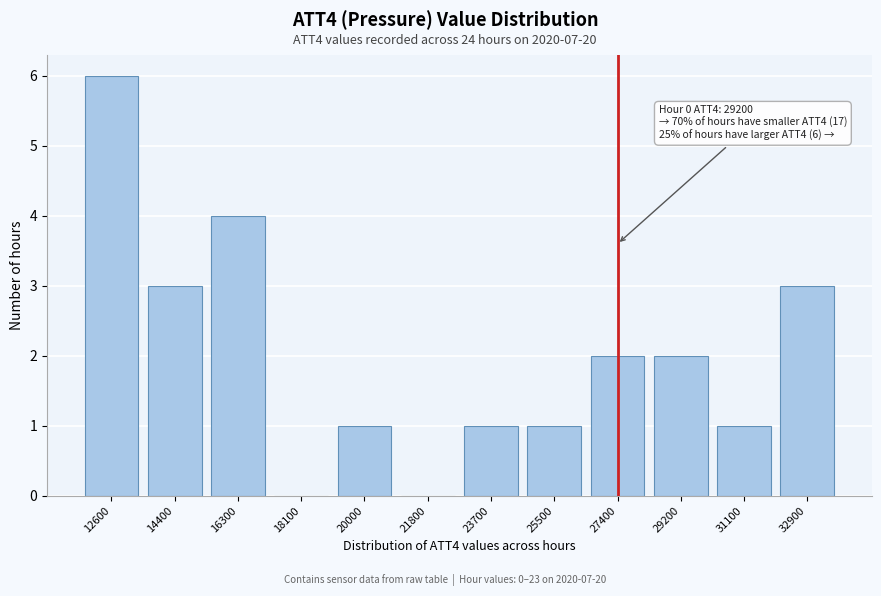

Reading left to right, extract all data points from this chart.

12600=6	14400=3	16300=4	18100=0	20000=1	21800=0	23700=1	25500=1	27400=2	29200=2	31100=1	32900=3